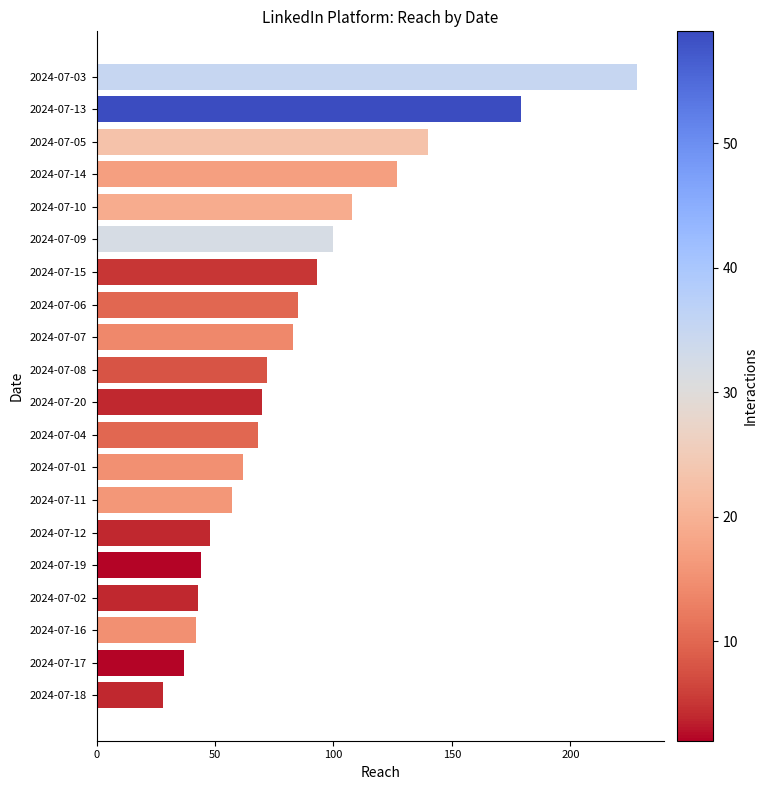

Which has a higher value, 2024-07-17 or 2024-07-01?

2024-07-01